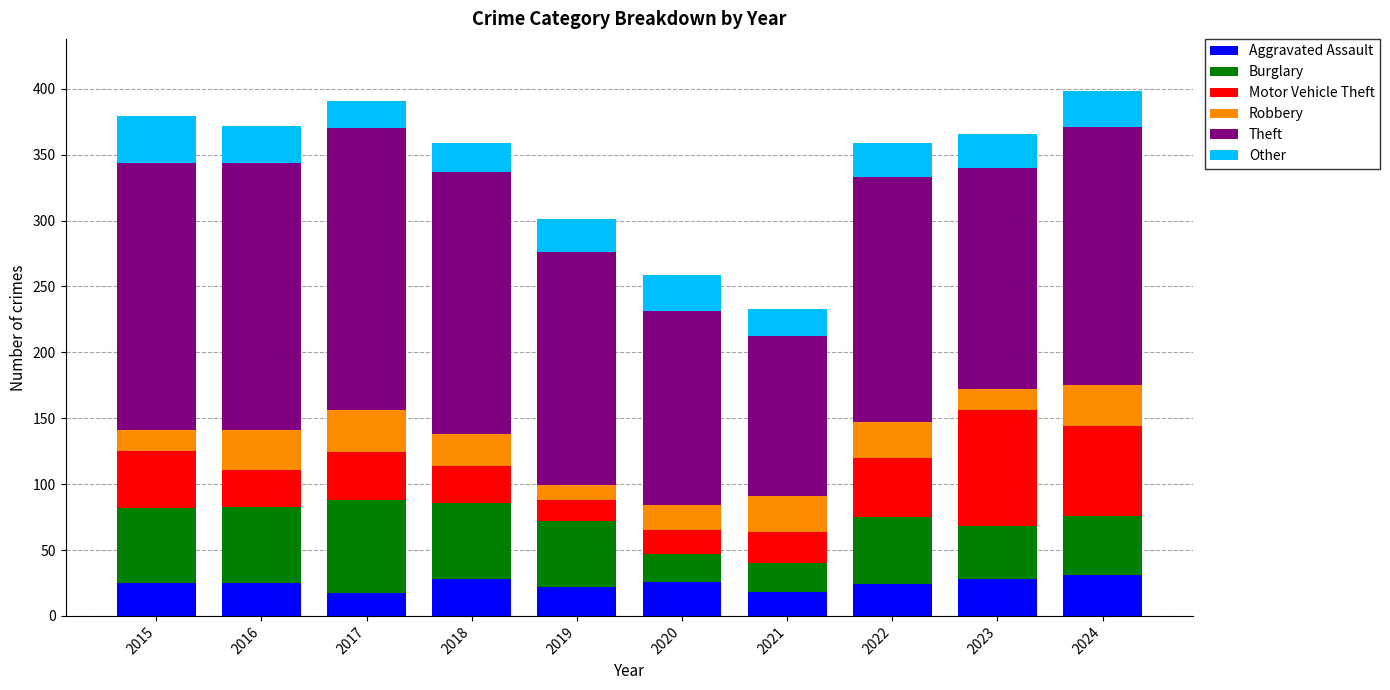

What is the total value across all series at 2015?

379